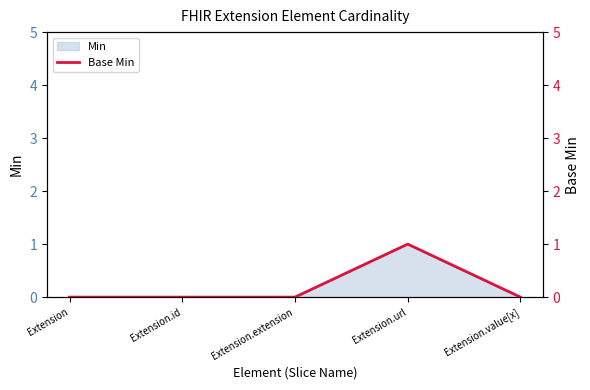

Is it true that the value at Extension.value[x] is 0?

True